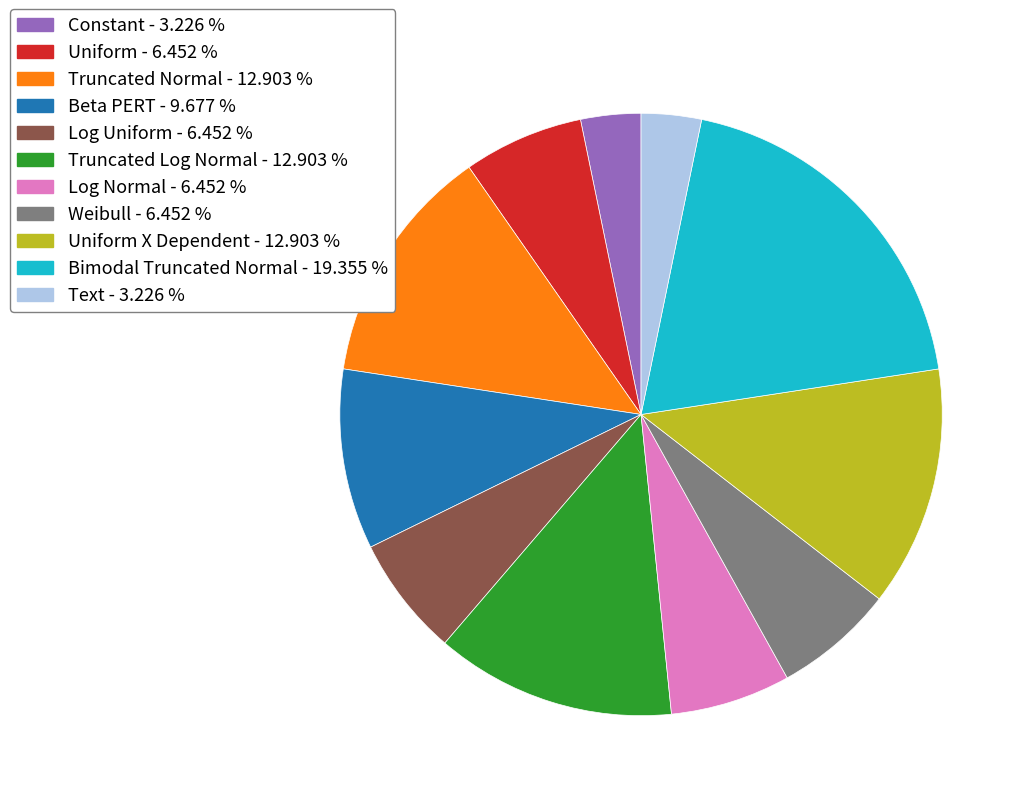

Is there a majority slice in this chart?

No